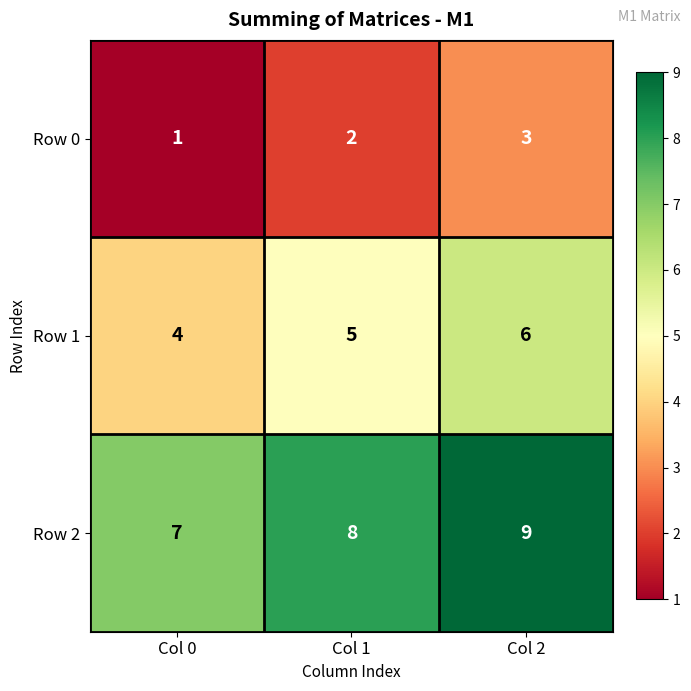

At how many categories does at least one series exceed 5?

3